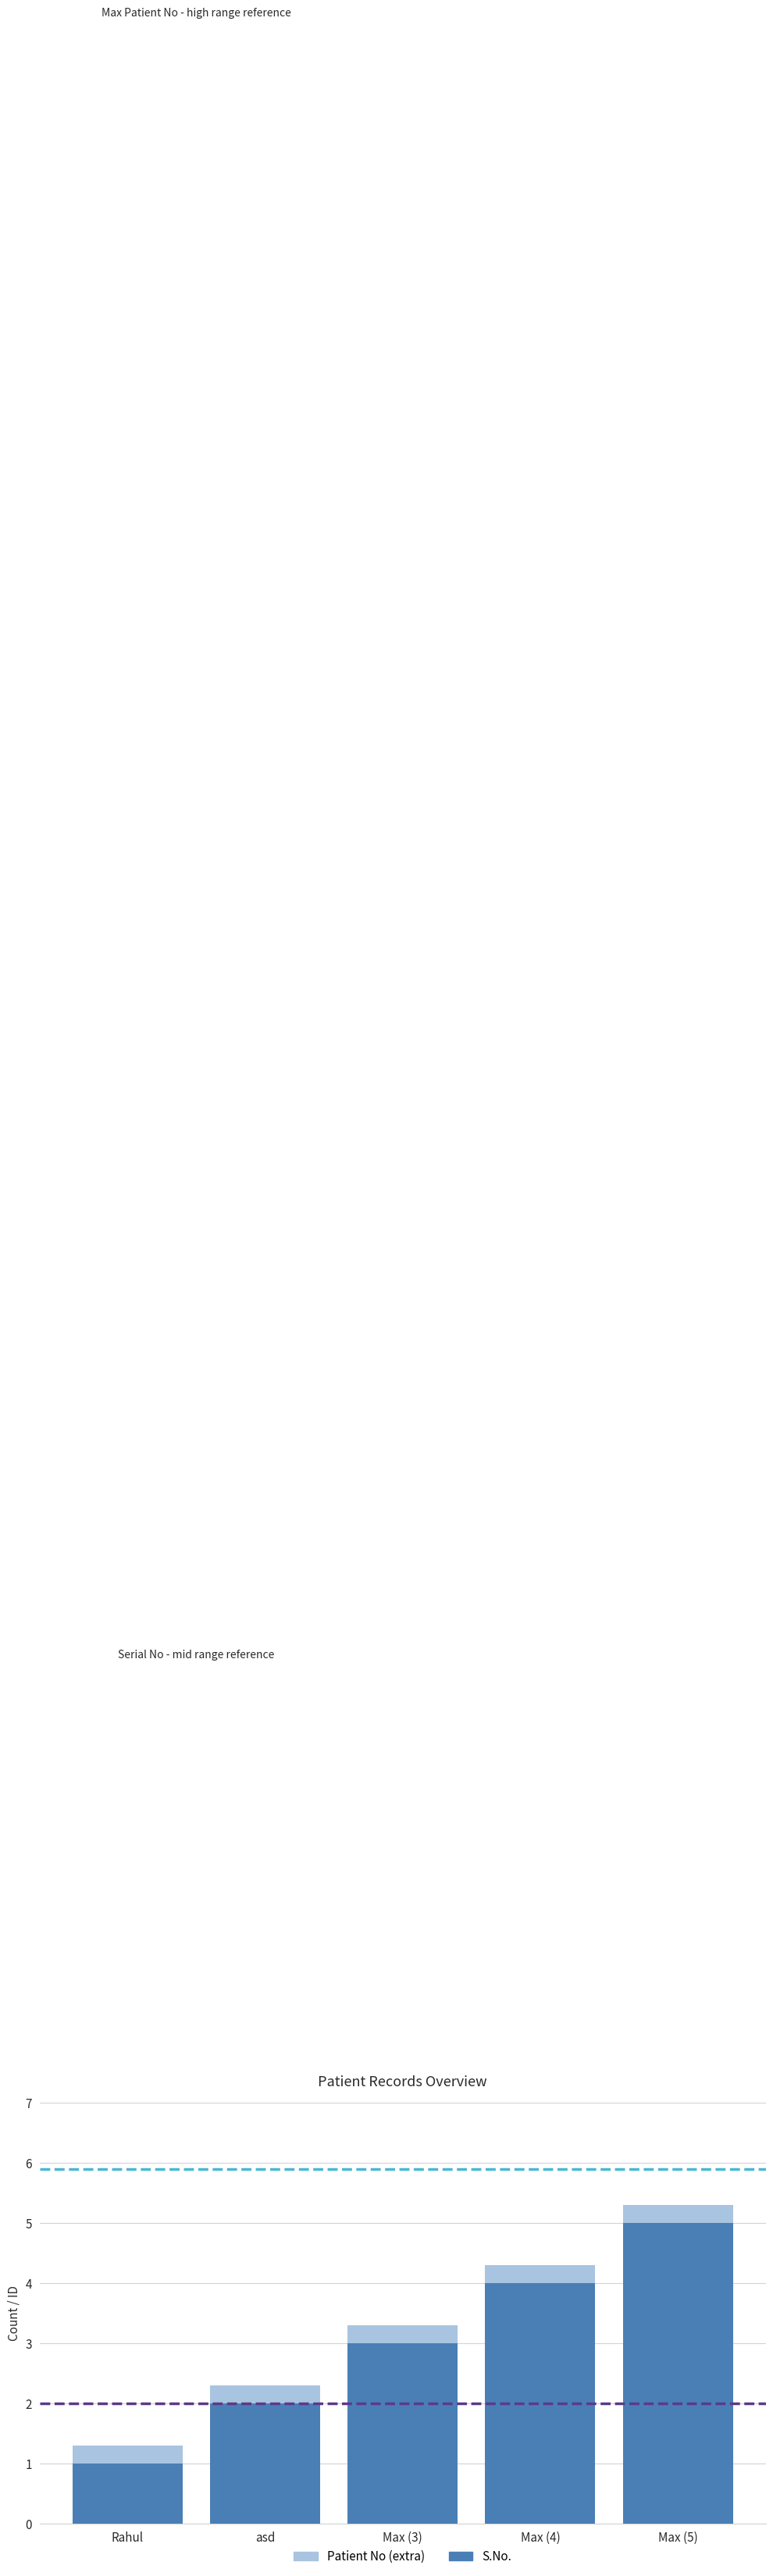

What is the total value across all series at asd?

2.3